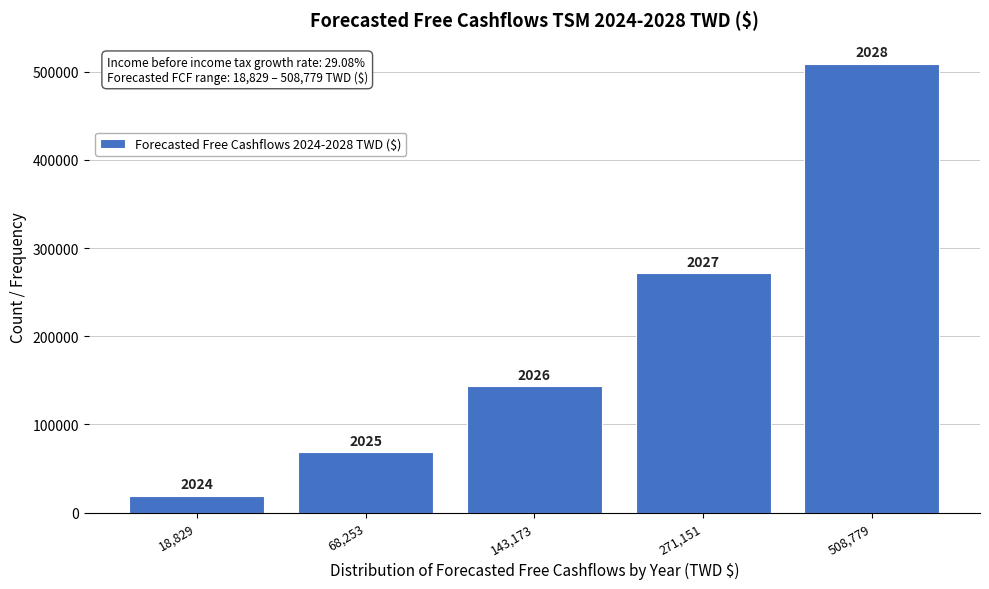

How many bars are there in total?

5